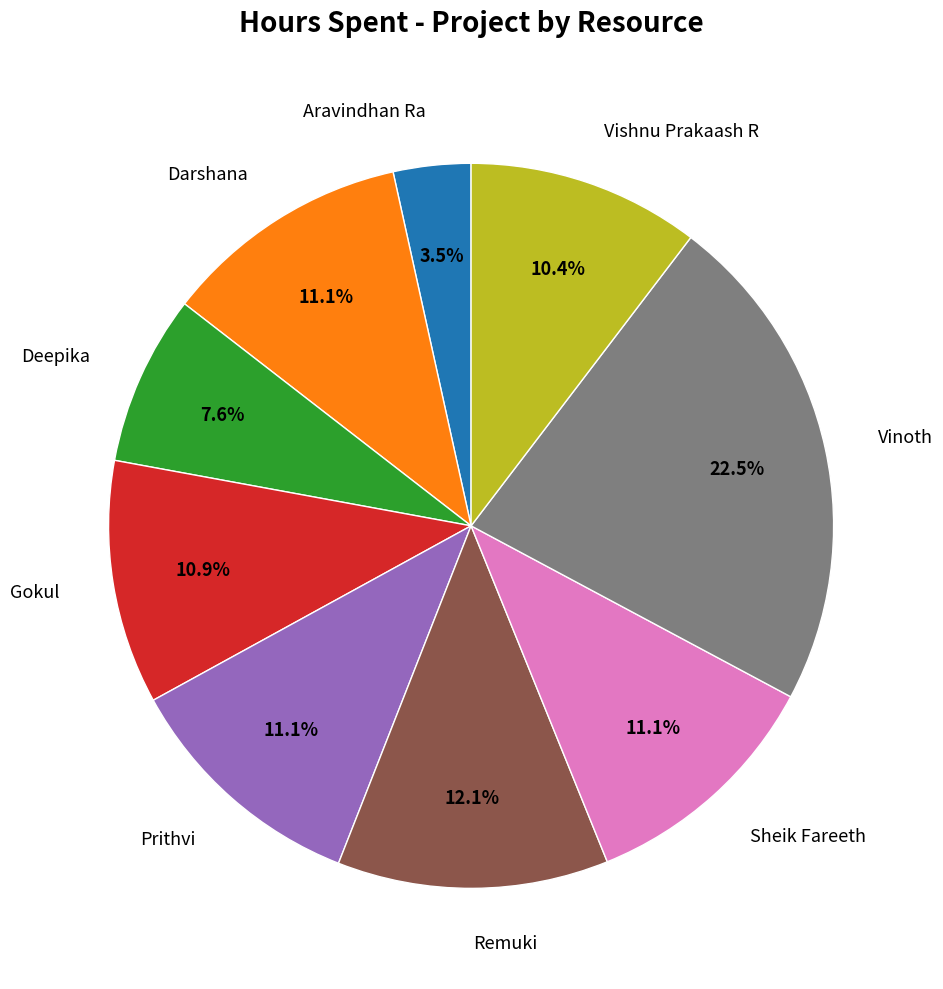

What is the largest slice in the pie chart?

Vinoth